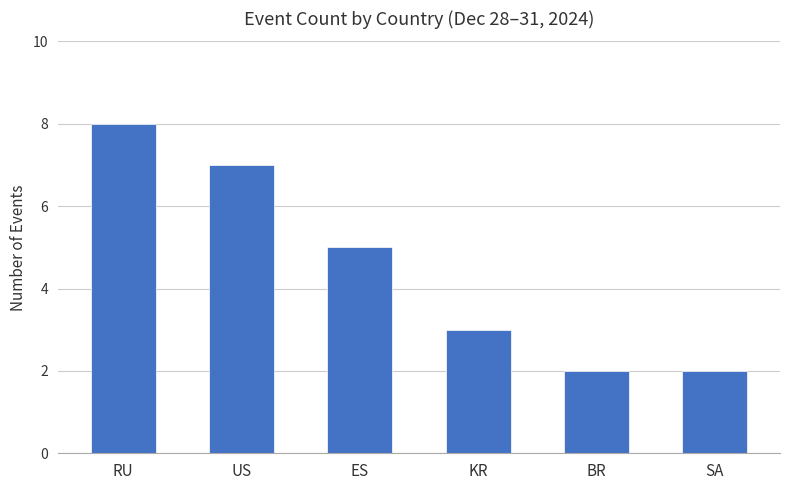

Does the chart contain any negative values?

No